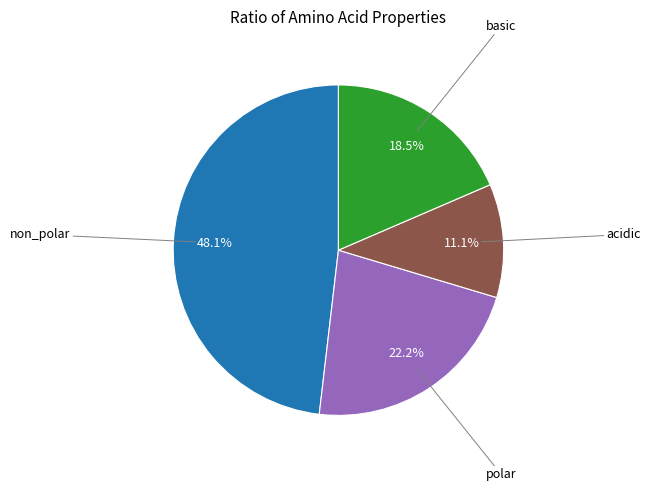

How many slices are in this pie chart?

4